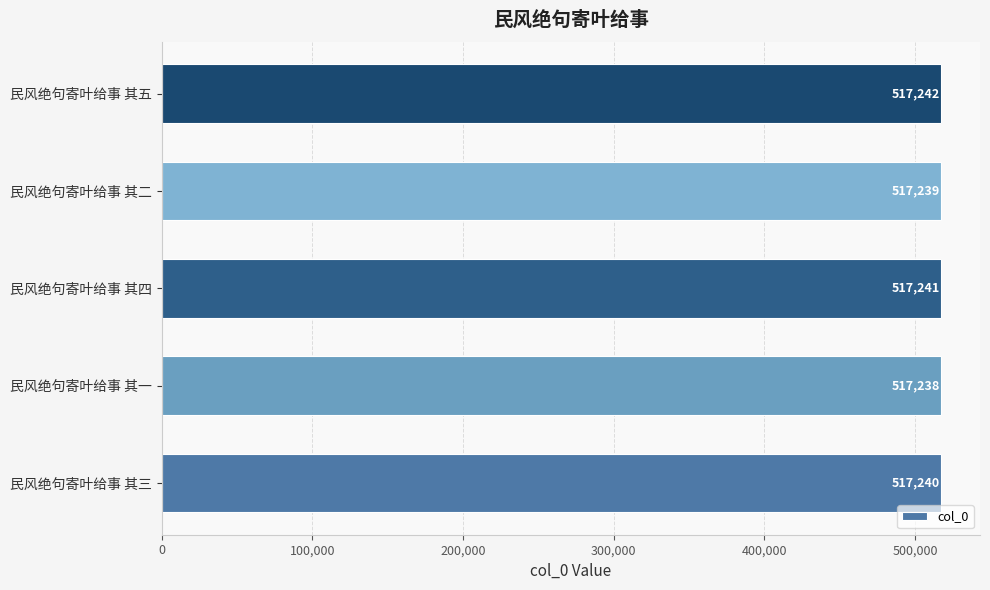

Which category has the highest value across all series?

民风绝句寄叶给事 其五